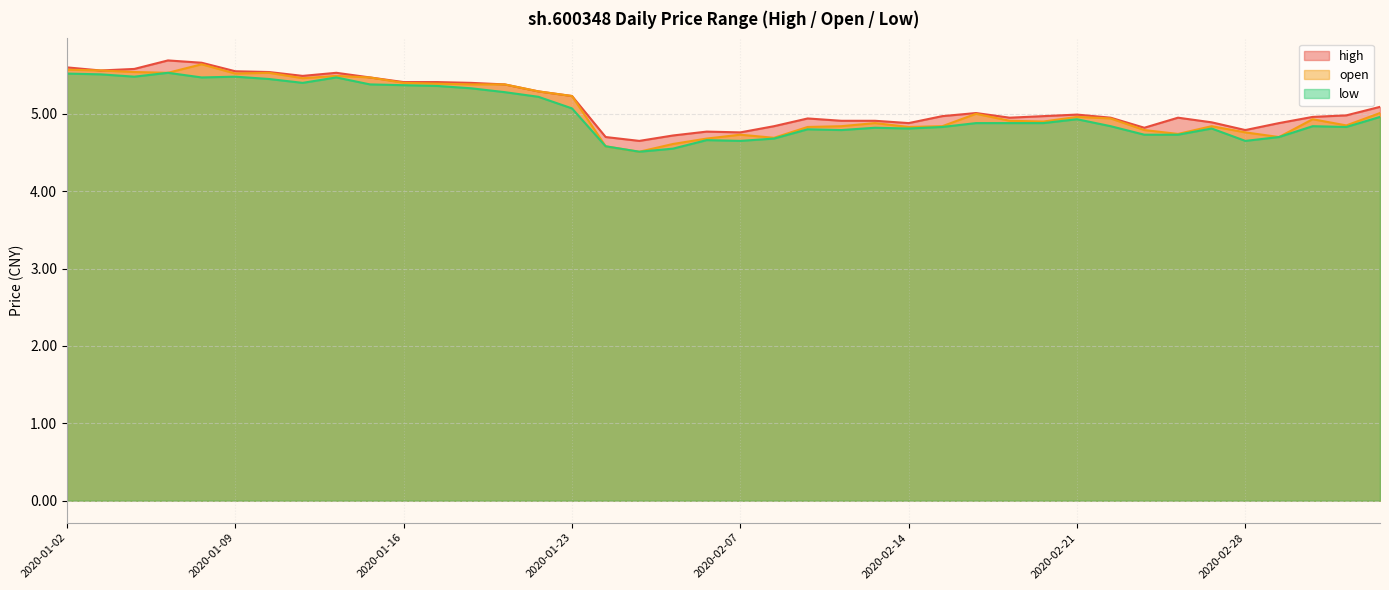

What is the difference between the maximum and minimum values in the low series?

1.0